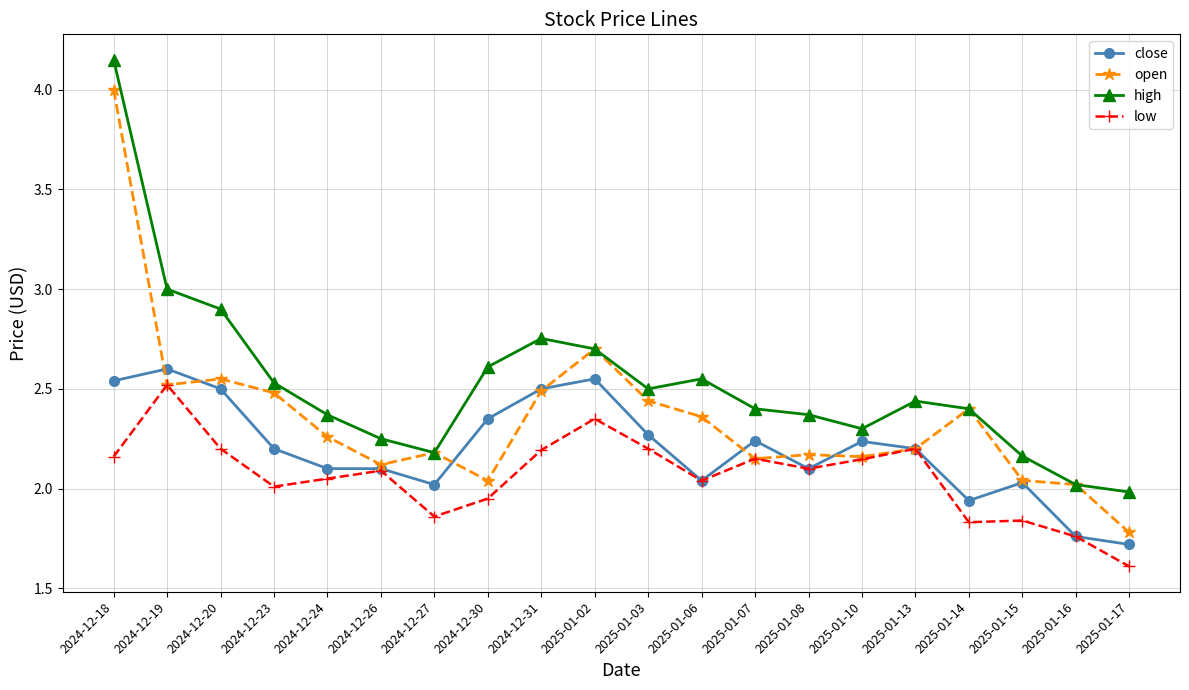

True or false: high and low intersect in this chart.

False